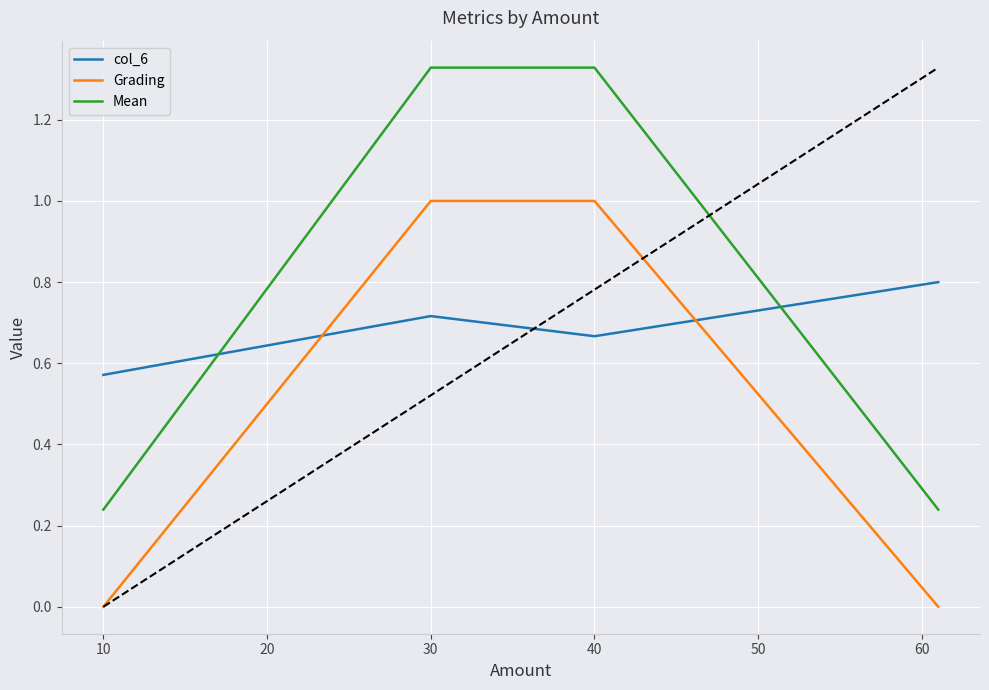

How many Grading values are between 0 and 1?

4